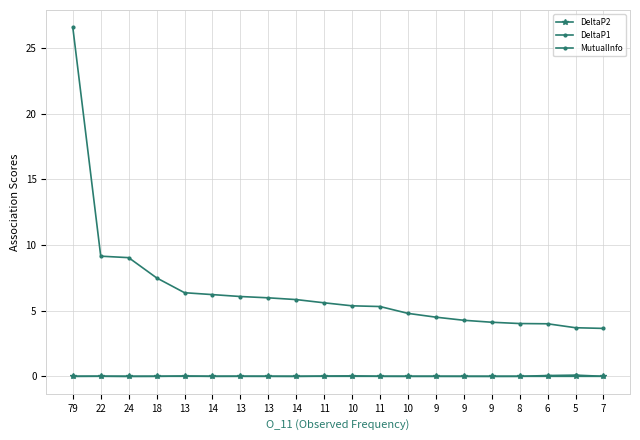

Is this an area chart (filled region under the line)?

No